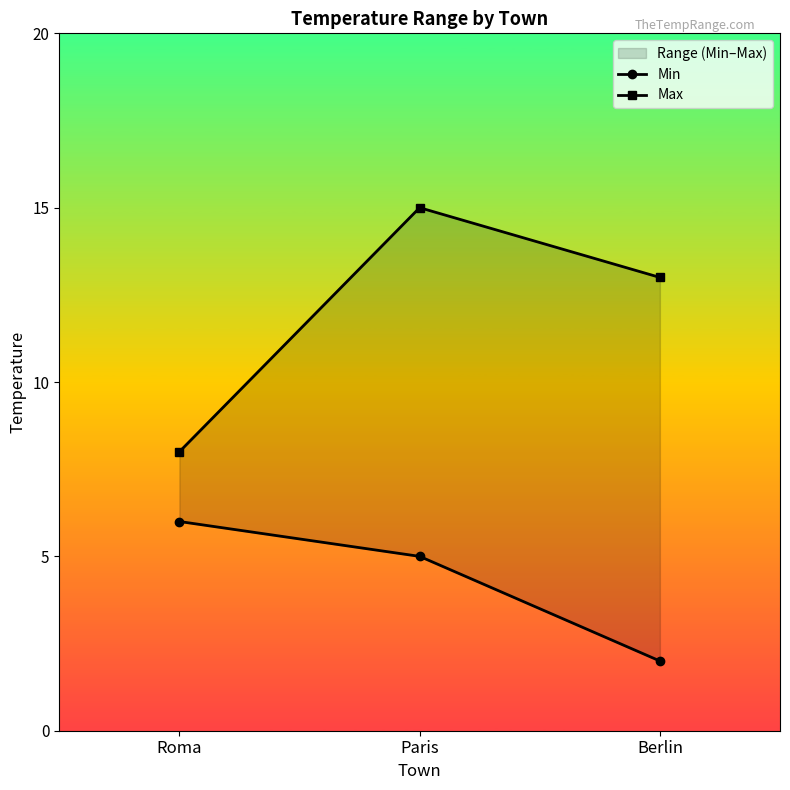

Rank the categories by Min value from lowest to highest.

Berlin, Paris, Roma